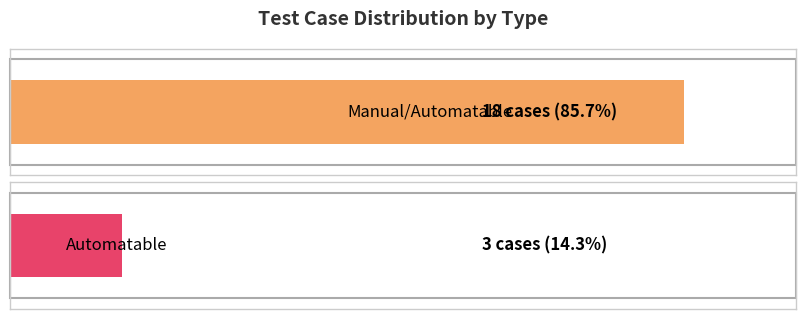

What is the lowest value of the Automatable series?

3